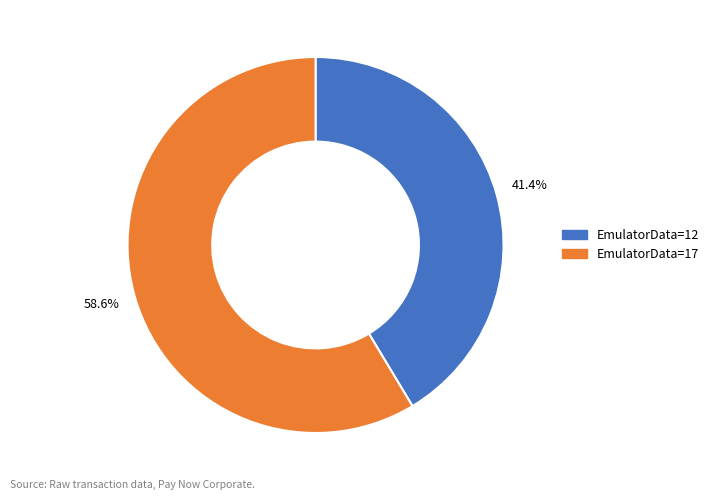

Which category has the smallest portion of the pie?

EmulatorData=12